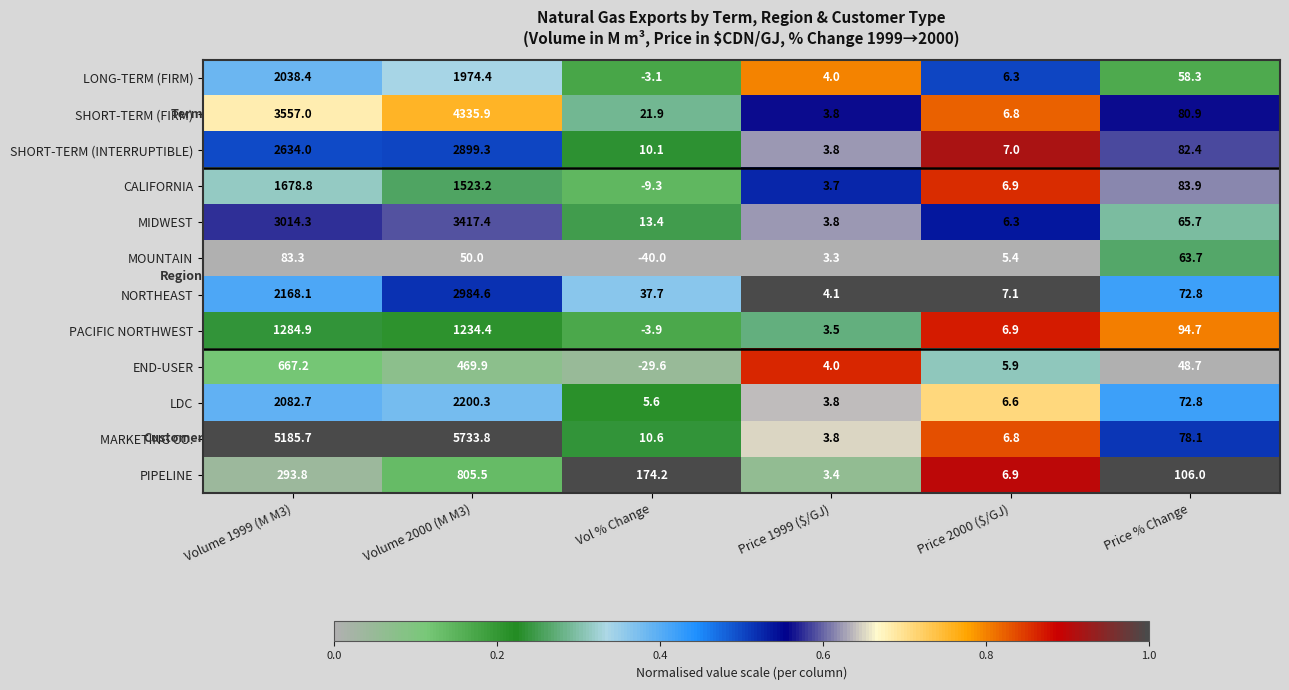

What is the total value across all series at Price % Change?

908.0